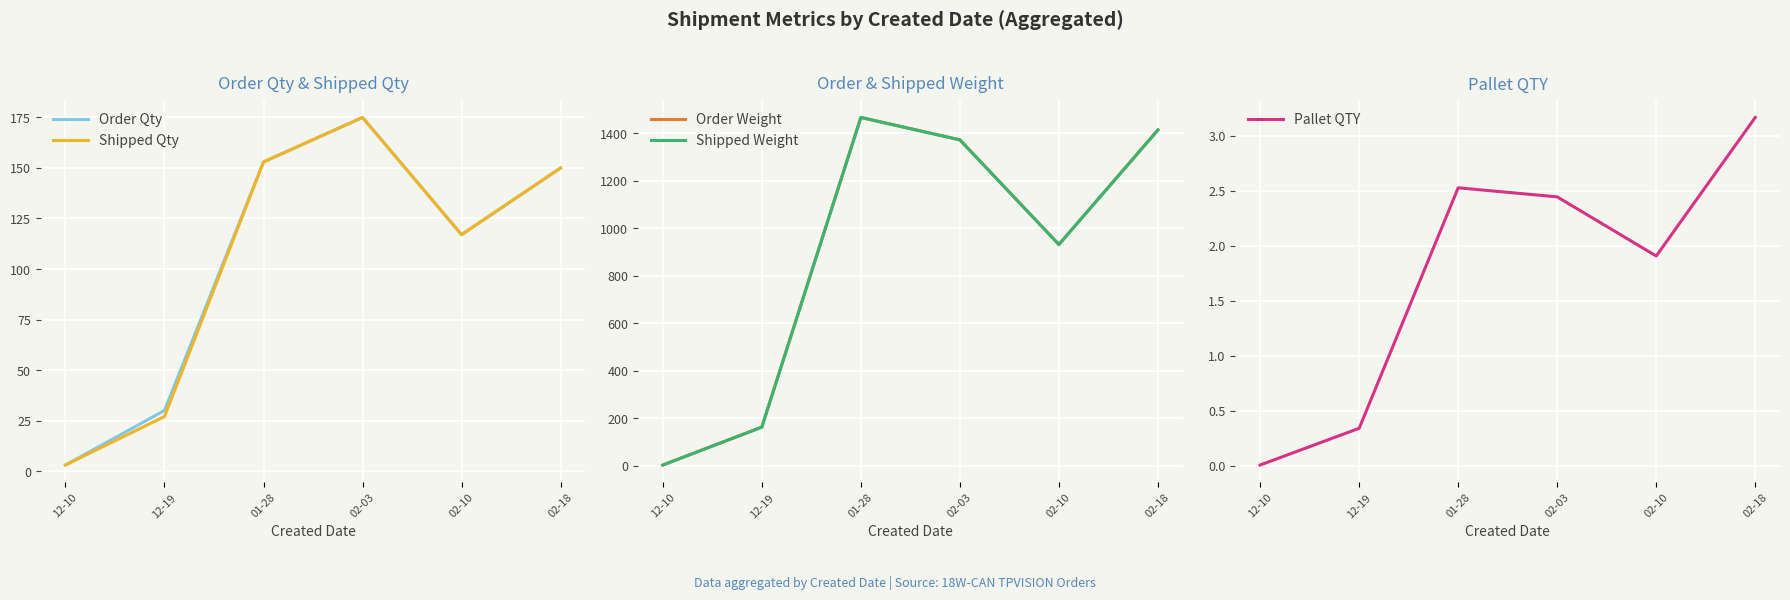

How many times do Order Qty and Order Weight cross each other?

1